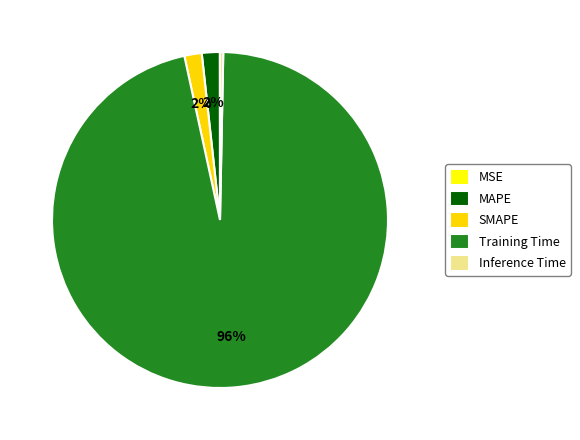

Is there any slice that represents more than half of the pie?

Yes